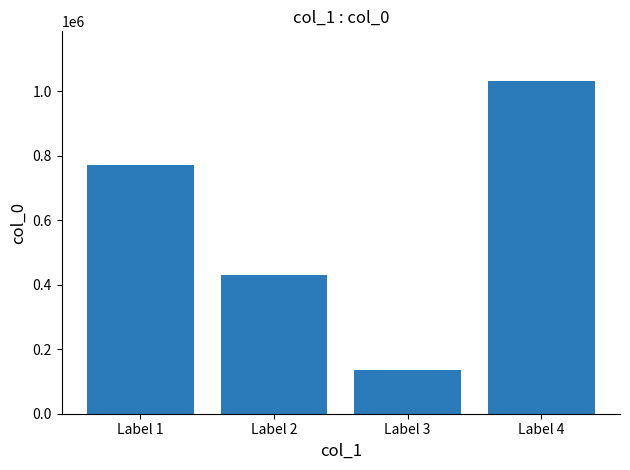

Which category has the highest value across all series?

Label 4